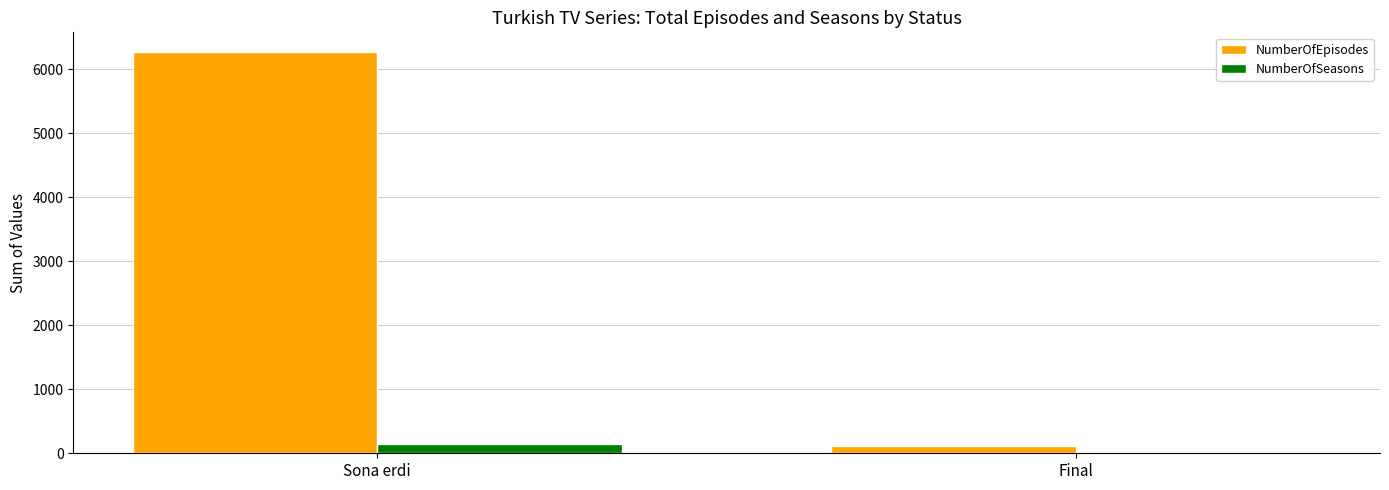

At which label does NumberOfSeasons reach its peak?

Sona erdi